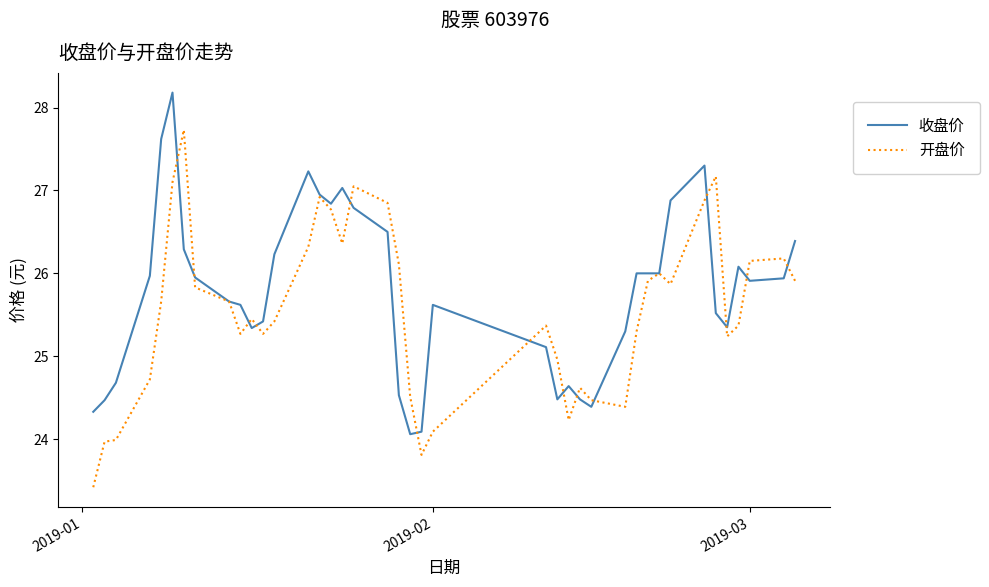

Count the number of categories in the chart.

40